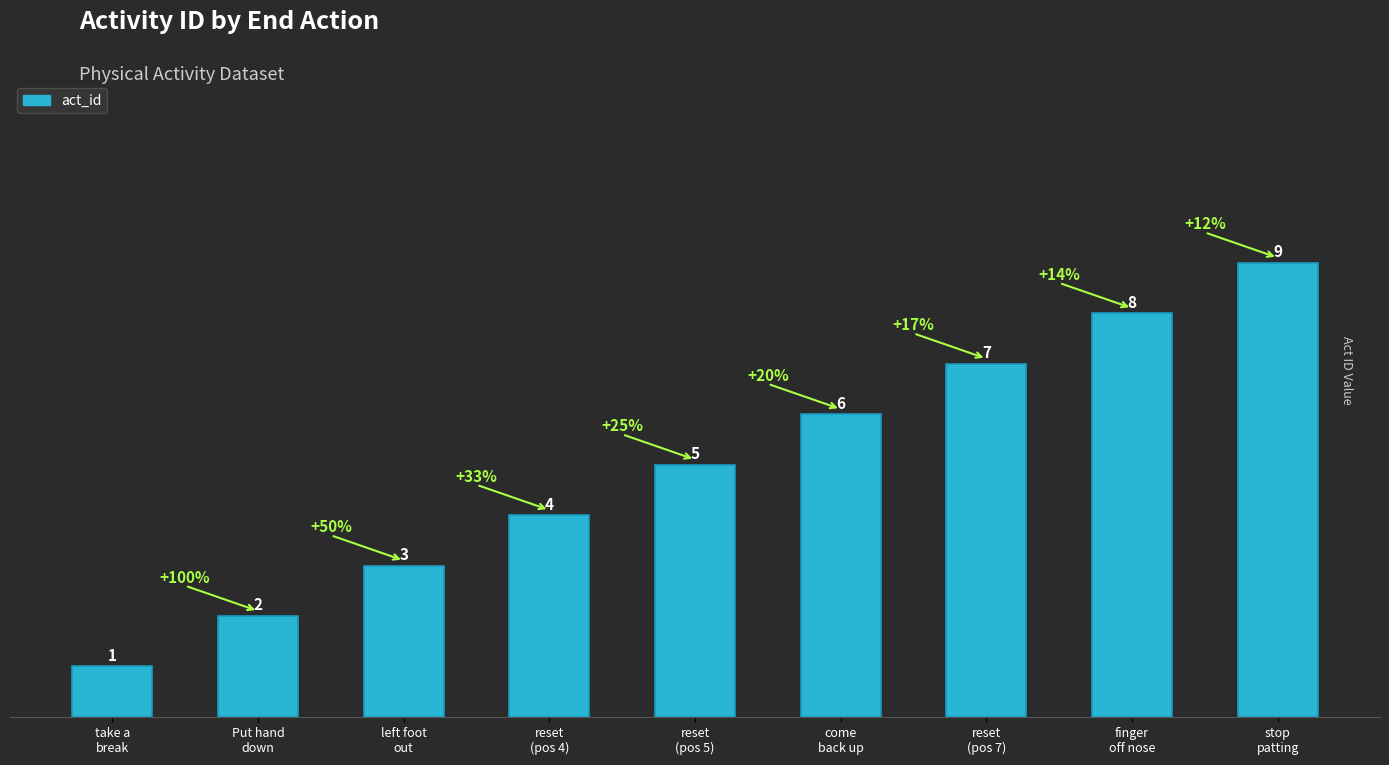

At which category does the chart reach its peak across all series?

stop
patting